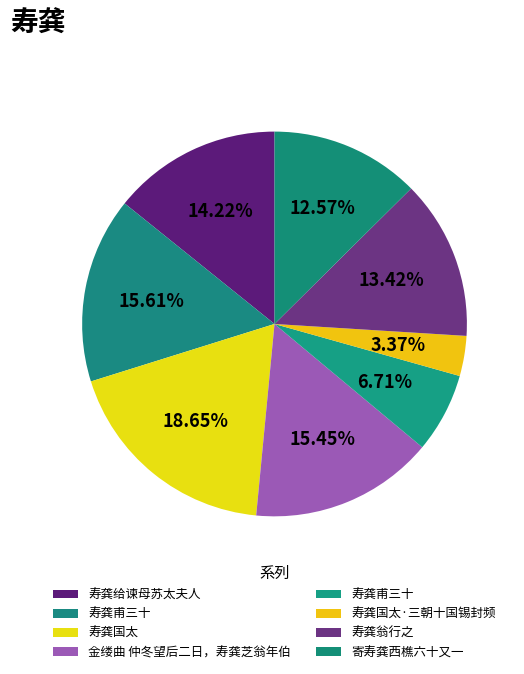

Which category has the smallest portion of the pie?

寿龚国太·三朝十国锡封频